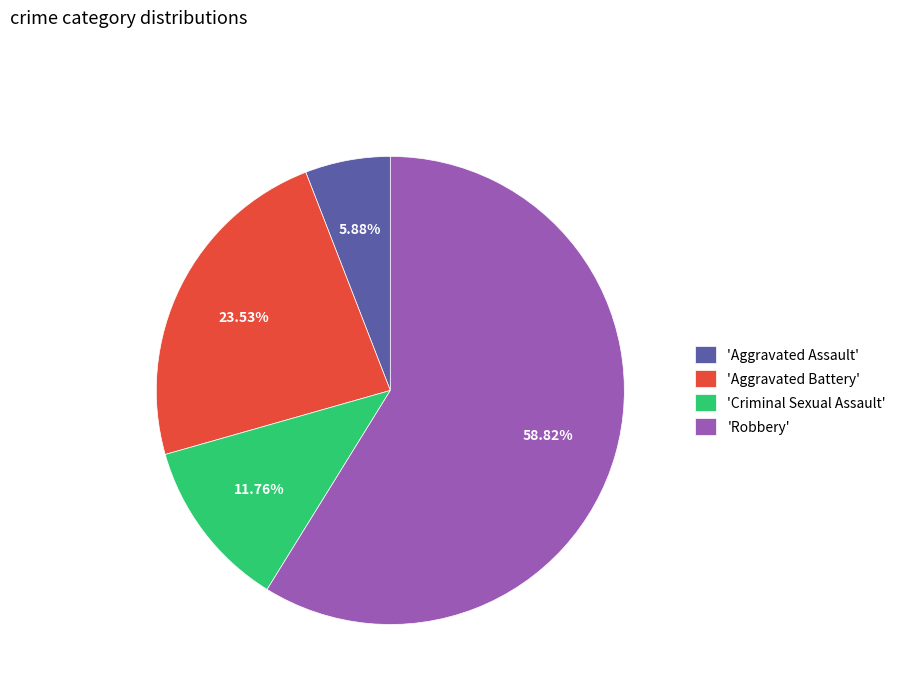

Does 'Robbery' account for over 50% of the chart?

Yes